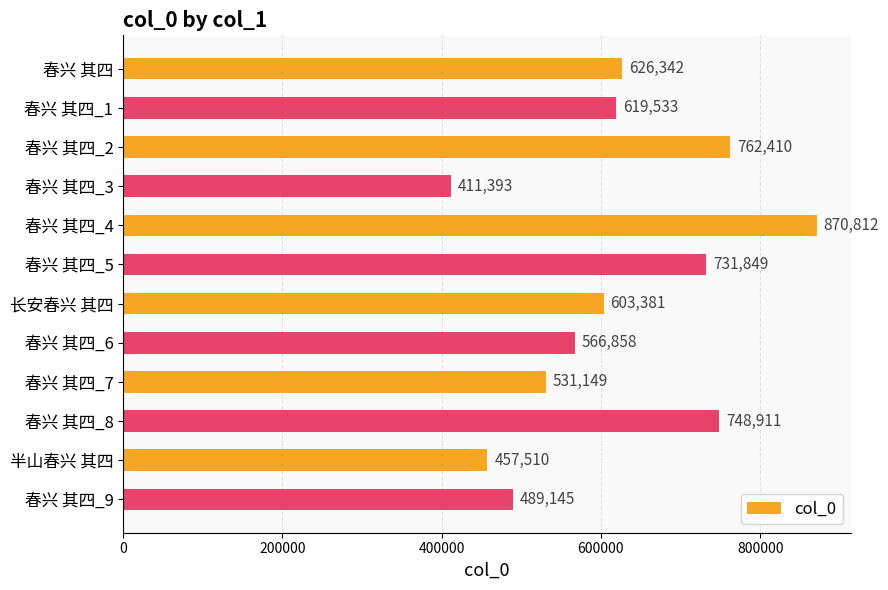

Approximately how many times larger is the value at 春兴 其四_8 compared to 春兴 其四_5?

1.0